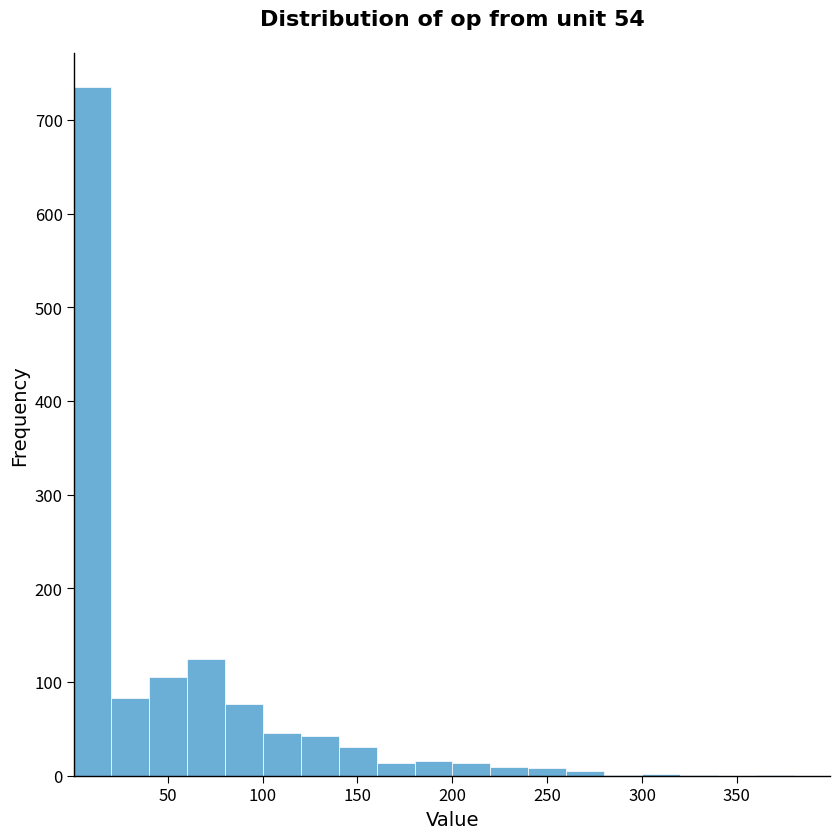

Read against the x-axis, roughly where is the centre of the tallest bar?

10